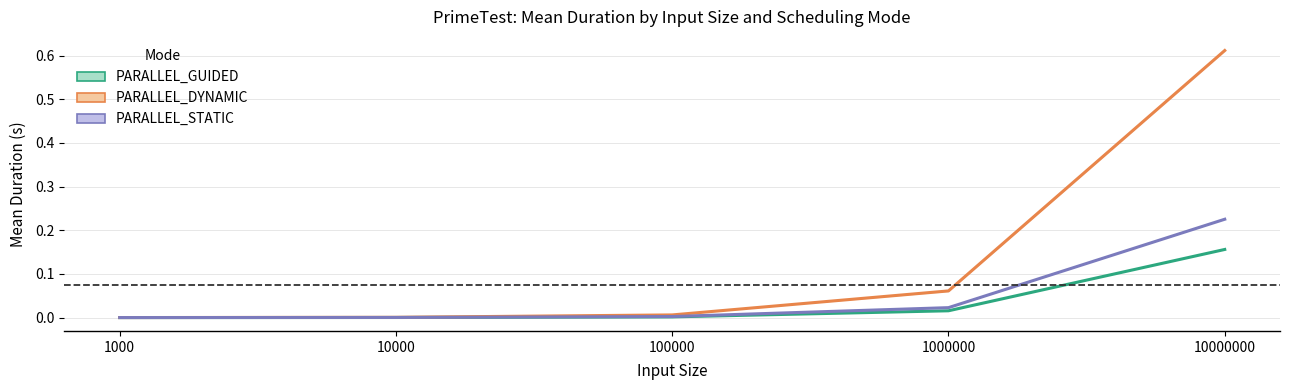

How many lines are shown in the chart?

3